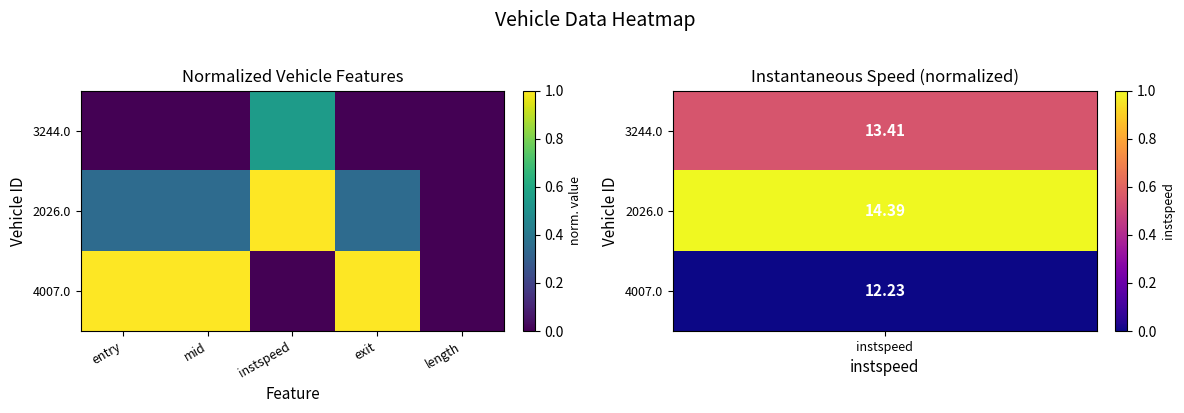

Count the number of data series in this chart.

3